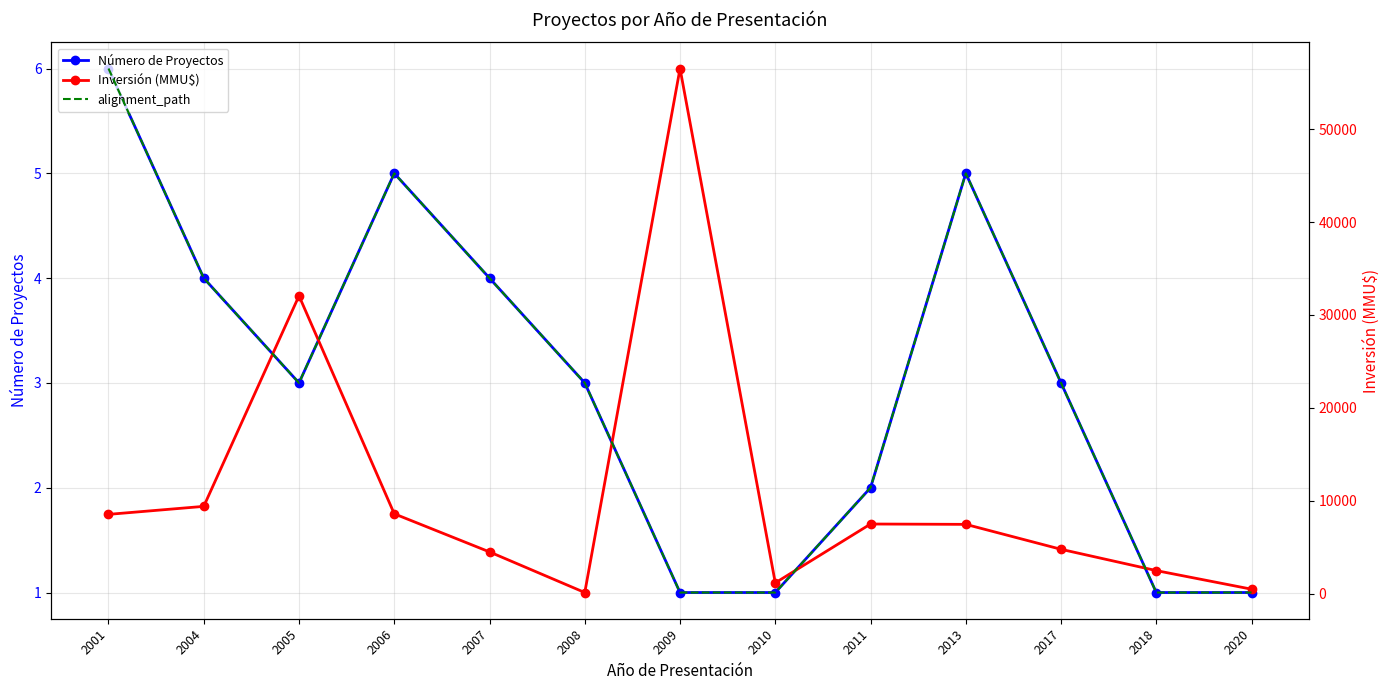

In alignment_path, how many points are lower than both neighbors (excluding endpoints)?

1